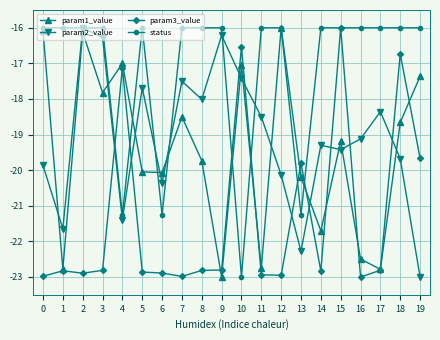

Which series changed the most between 4 and 15?

status